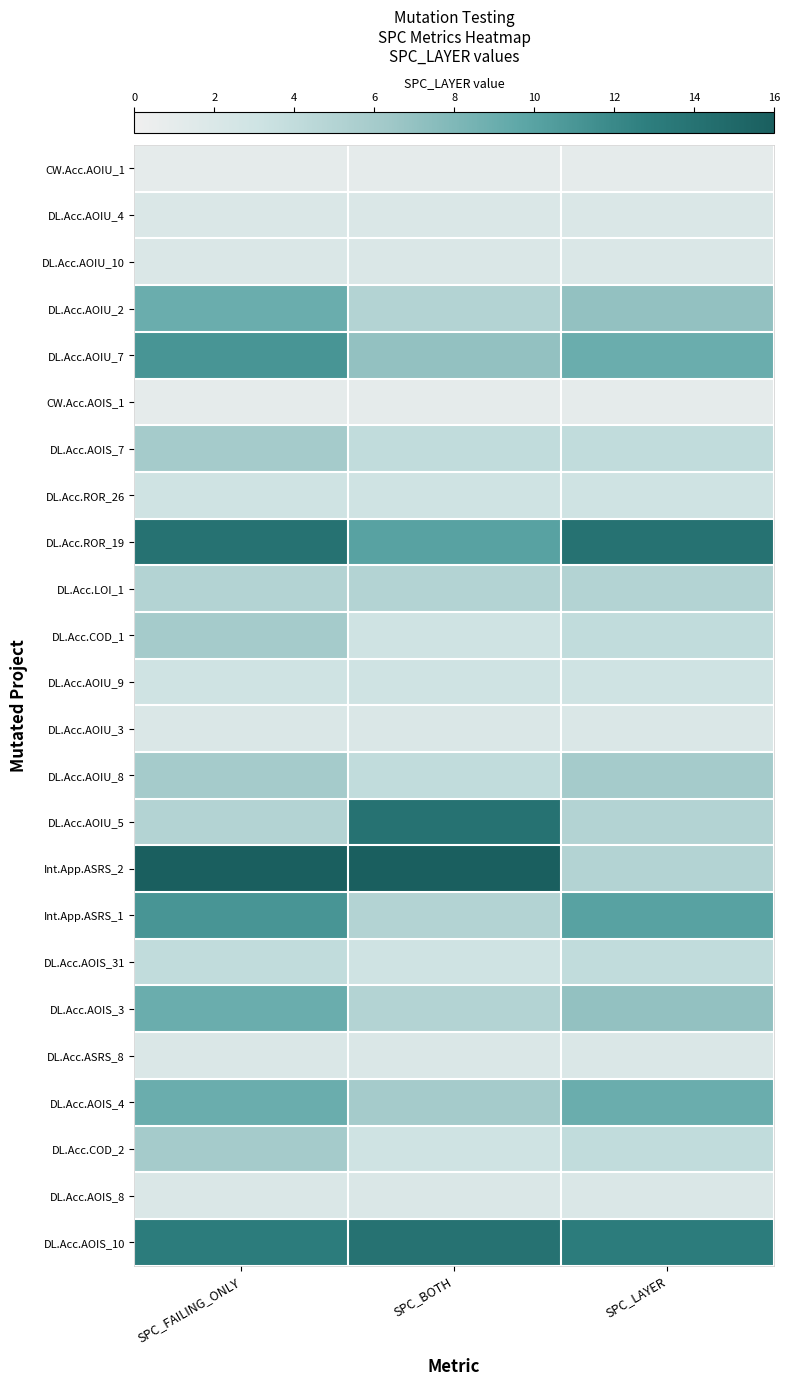

Reading left to right, list all the values displayed in this chart.

CW.Acc.AOIU_1: SPC_FAILING_ONLY=1	SPC_BOTH=1	SPC_LAYER=1
DL.Acc.AOIU_4: SPC_FAILING_ONLY=2	SPC_BOTH=2	SPC_LAYER=2
DL.Acc.AOIU_10: SPC_FAILING_ONLY=2	SPC_BOTH=2	SPC_LAYER=2
DL.Acc.AOIU_2: SPC_FAILING_ONLY=9	SPC_BOTH=5	SPC_LAYER=7
DL.Acc.AOIU_7: SPC_FAILING_ONLY=11	SPC_BOTH=7	SPC_LAYER=9
CW.Acc.AOIS_1: SPC_FAILING_ONLY=1	SPC_BOTH=1	SPC_LAYER=1
DL.Acc.AOIS_7: SPC_FAILING_ONLY=6	SPC_BOTH=4	SPC_LAYER=4
DL.Acc.ROR_26: SPC_FAILING_ONLY=3	SPC_BOTH=3	SPC_LAYER=3
DL.Acc.ROR_19: SPC_FAILING_ONLY=14	SPC_BOTH=10	SPC_LAYER=14
DL.Acc.LOI_1: SPC_FAILING_ONLY=5	SPC_BOTH=5	SPC_LAYER=5
DL.Acc.COD_1: SPC_FAILING_ONLY=6	SPC_BOTH=3	SPC_LAYER=4
DL.Acc.AOIU_9: SPC_FAILING_ONLY=3	SPC_BOTH=3	SPC_LAYER=3
DL.Acc.AOIU_3: SPC_FAILING_ONLY=2	SPC_BOTH=2	SPC_LAYER=2
DL.Acc.AOIU_8: SPC_FAILING_ONLY=6	SPC_BOTH=4	SPC_LAYER=6
DL.Acc.AOIU_5: SPC_FAILING_ONLY=5	SPC_BOTH=14	SPC_LAYER=5
Int.App.ASRS_2: SPC_FAILING_ONLY=16	SPC_BOTH=16	SPC_LAYER=5
Int.App.ASRS_1: SPC_FAILING_ONLY=11	SPC_BOTH=5	SPC_LAYER=10
DL.Acc.AOIS_31: SPC_FAILING_ONLY=4	SPC_BOTH=3	SPC_LAYER=4
DL.Acc.AOIS_3: SPC_FAILING_ONLY=9	SPC_BOTH=5	SPC_LAYER=7
DL.Acc.ASRS_8: SPC_FAILING_ONLY=2	SPC_BOTH=2	SPC_LAYER=2
DL.Acc.AOIS_4: SPC_FAILING_ONLY=9	SPC_BOTH=6	SPC_LAYER=9
DL.Acc.COD_2: SPC_FAILING_ONLY=6	SPC_BOTH=3	SPC_LAYER=4
DL.Acc.AOIS_8: SPC_FAILING_ONLY=2	SPC_BOTH=2	SPC_LAYER=2
DL.Acc.AOIS_10: SPC_FAILING_ONLY=13	SPC_BOTH=14	SPC_LAYER=13